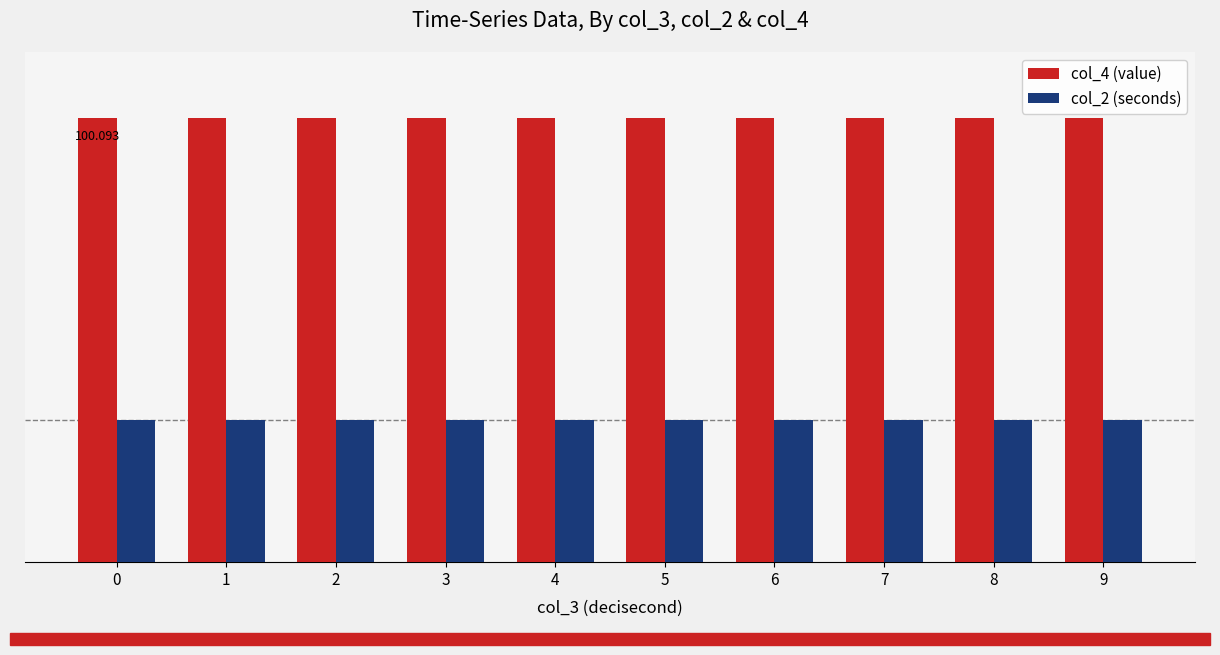

Which series has the largest range (max minus min)?

col_4 (value)